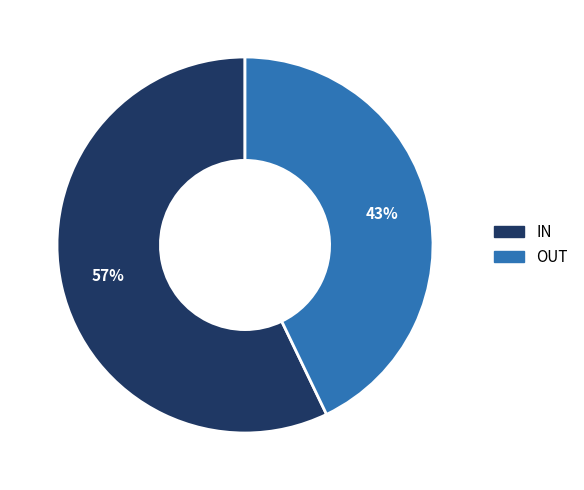

Is it true that IN is 49% of the pie?

False